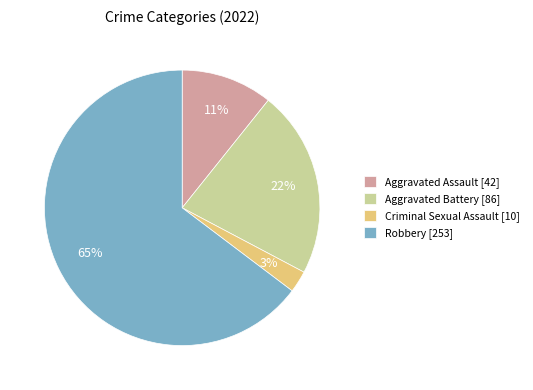

Between Aggravated Assault [42] and Criminal Sexual Assault [10], which is larger?

Aggravated Assault [42]